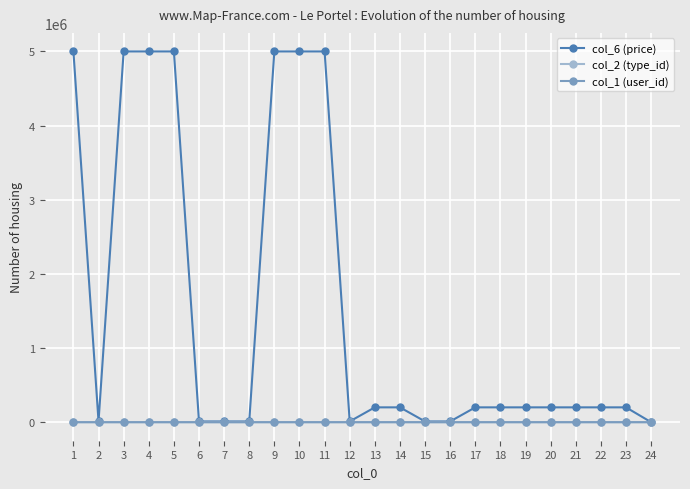

What is the approximate value of col_6 (price) at 6?

10000